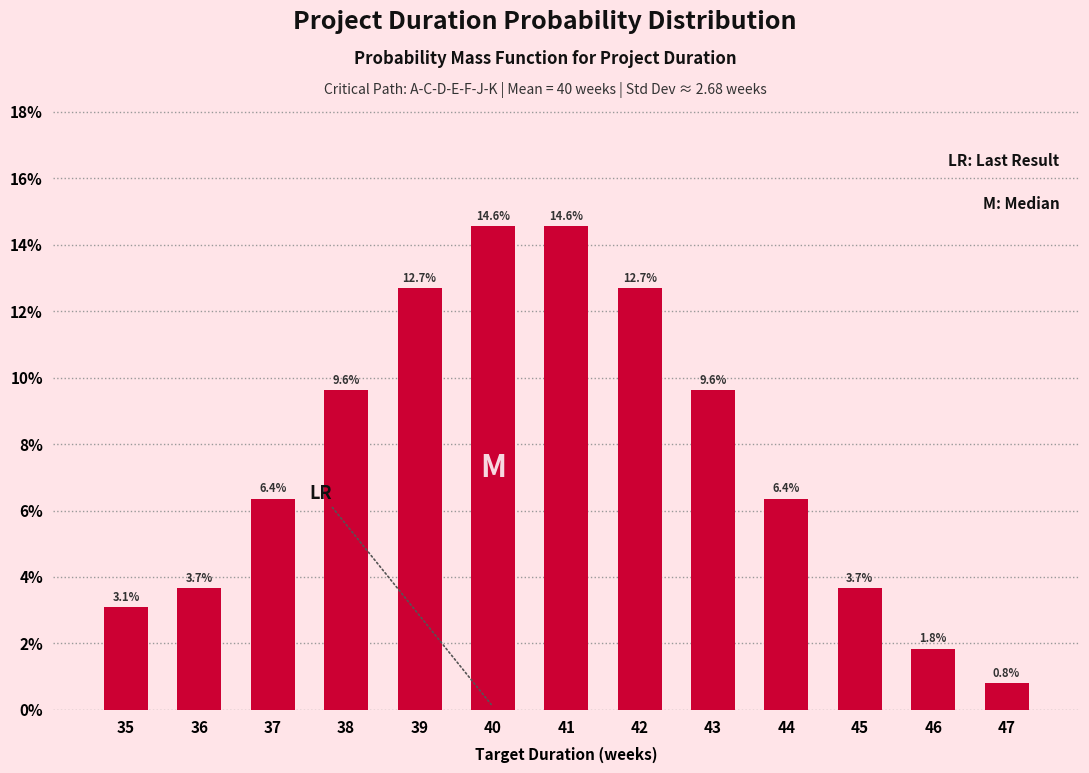

Are the bars horizontal?

No